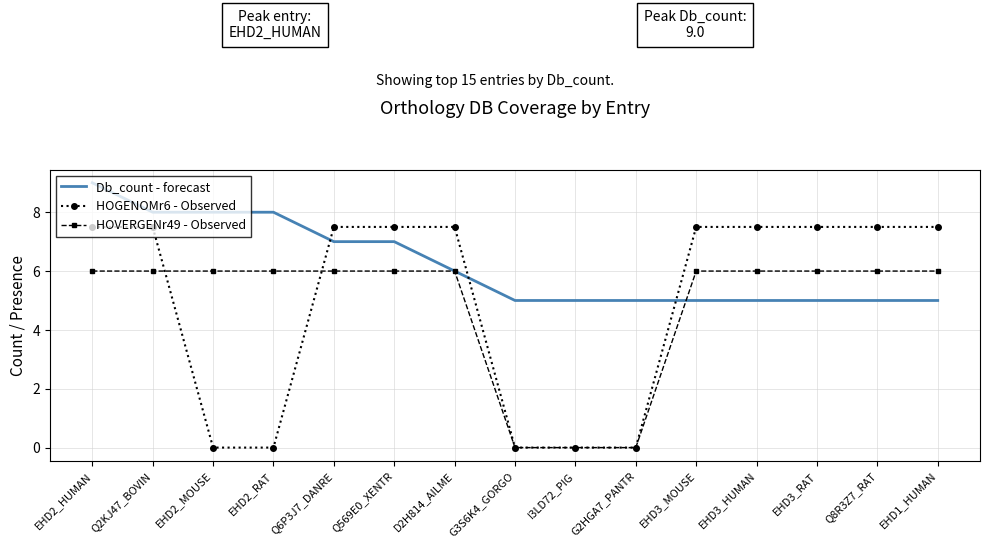

What position from the left is EHD3_RAT?

13